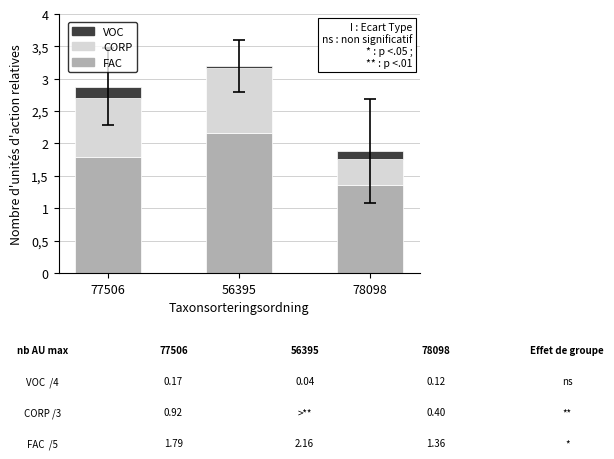

Are the bars horizontal?

No